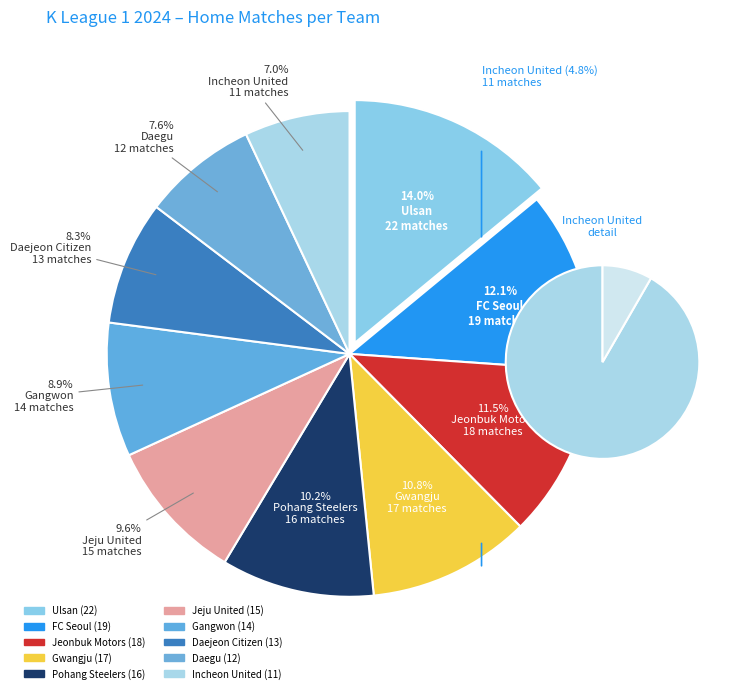

To the nearest percent, what is the combined percentage of Jeonbuk Motors and FC Seoul?

24%